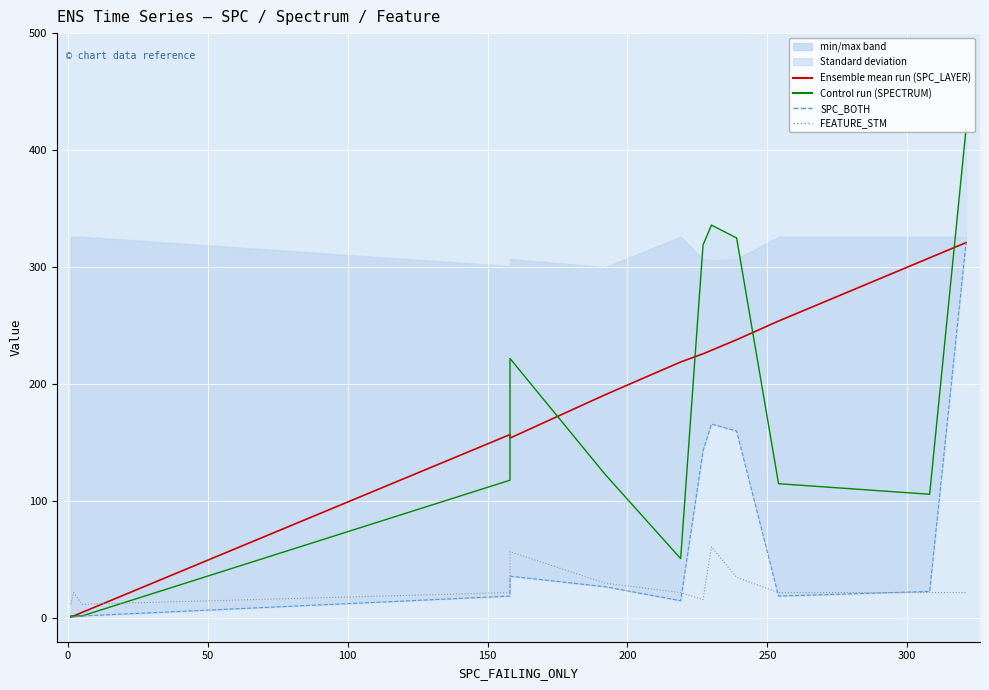

Which series has the widest spread of values?

SPECTRUM